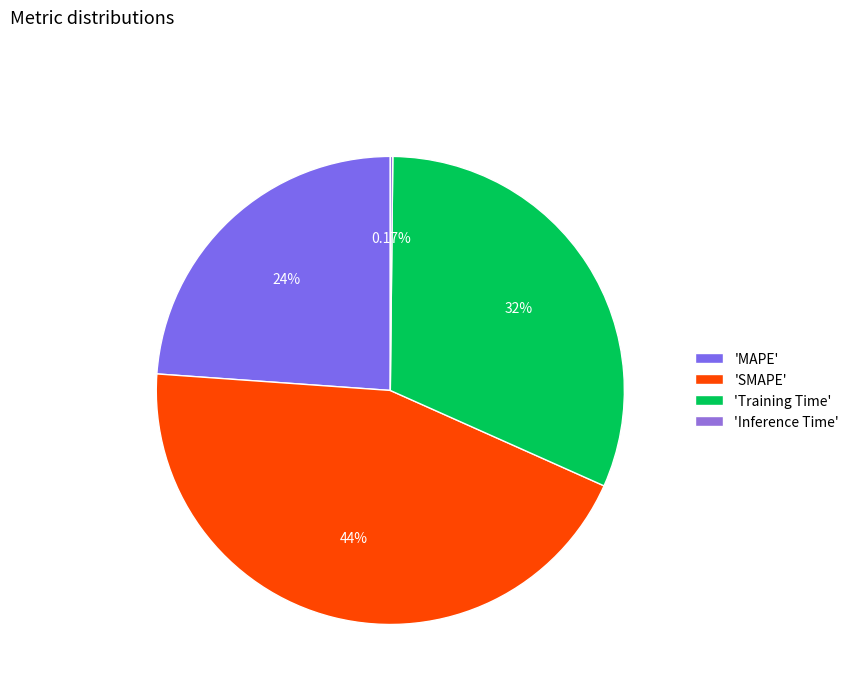

To the nearest percent, what is the difference between the largest and smallest slice percentages?

44%